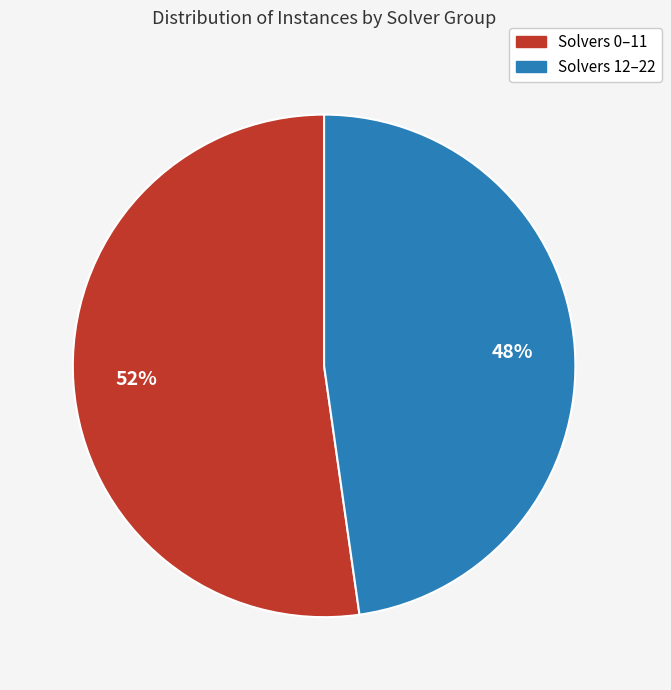

To the nearest percent, what is the average slice percentage?

50%